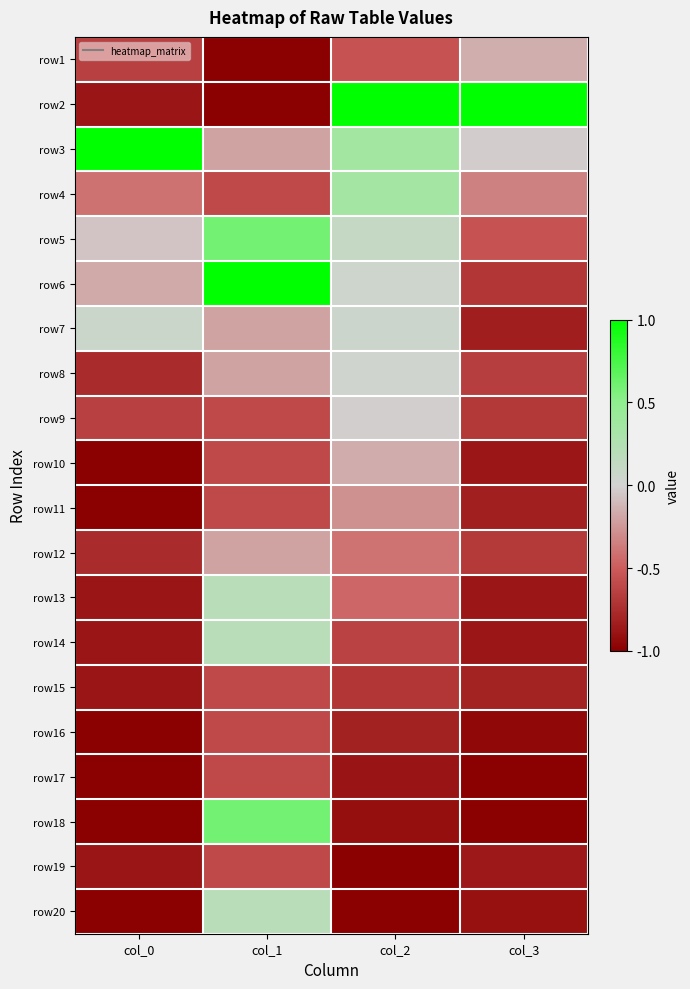

Rank the series at col_0 from highest to lowest value.

row3, row7, row5, row6, row4, row1, row9, row8, row12, row2, row13, row14, row15, row19, row10, row11, row16, row17, row18, row20